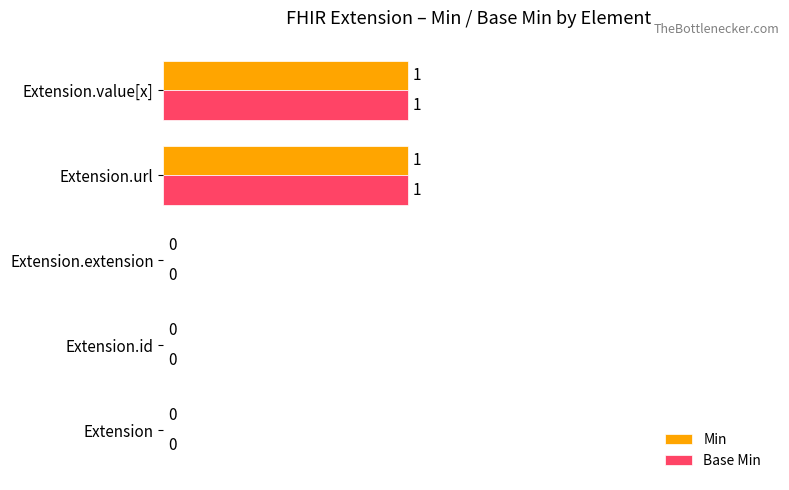

Is the value of Min at Extension.id greater than the value of Base Min at Extension.value[x]?

No